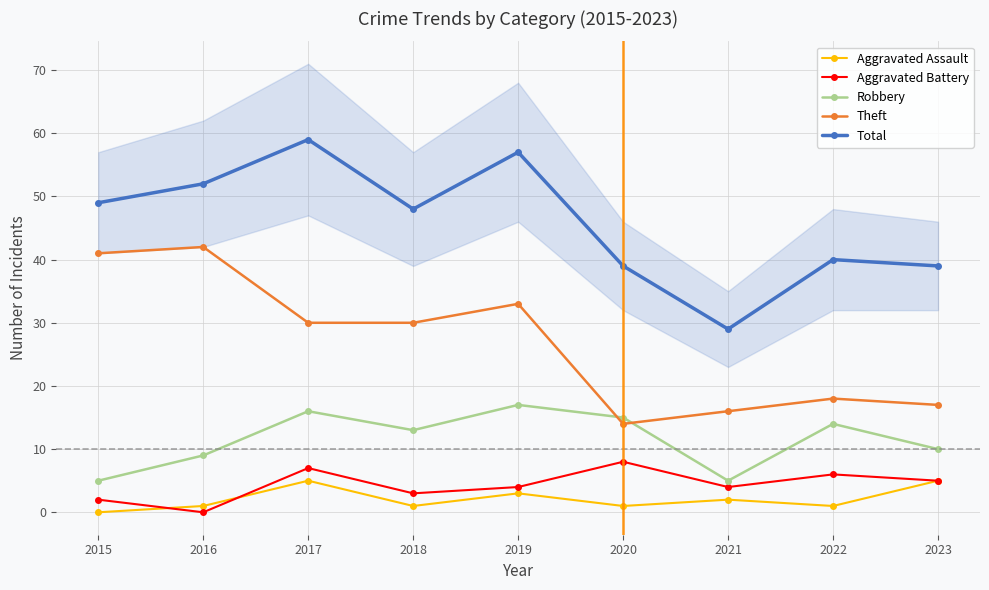

What is the average value of the Total series?

46